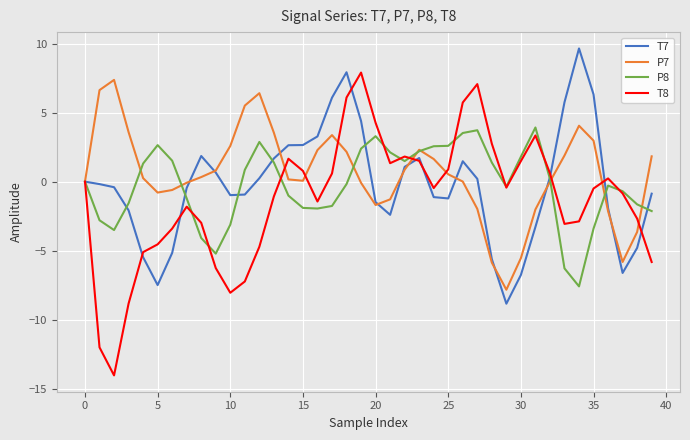

Which series has the largest range (max minus min)?

T8